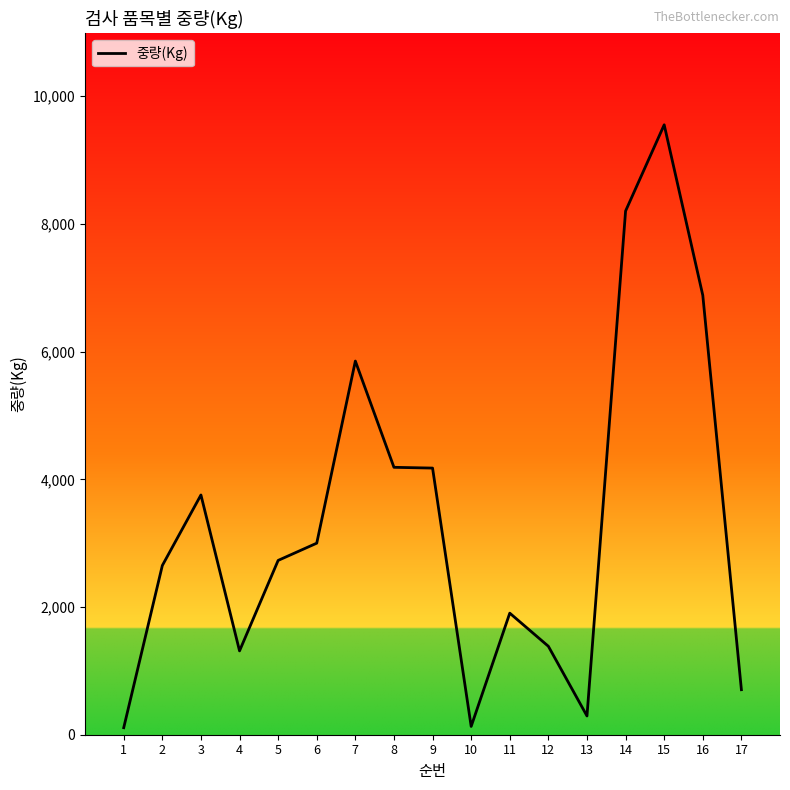

What is the difference between the maximum and minimum values?

9442